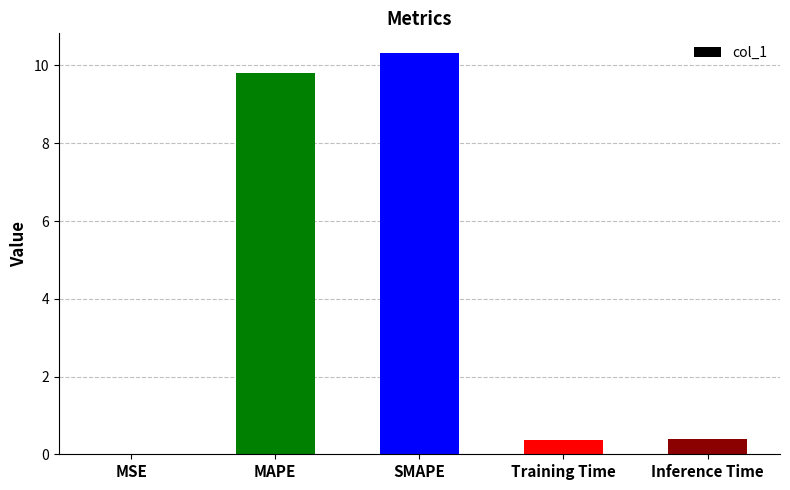

Read the value at Inference Time.

0.4